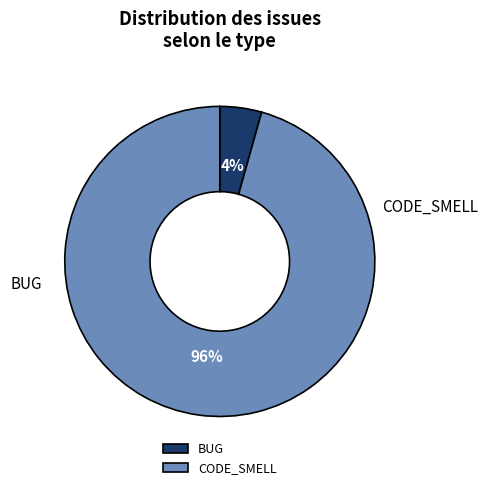

What percentage is NOT represented by CODE_SMELL?

4.4%